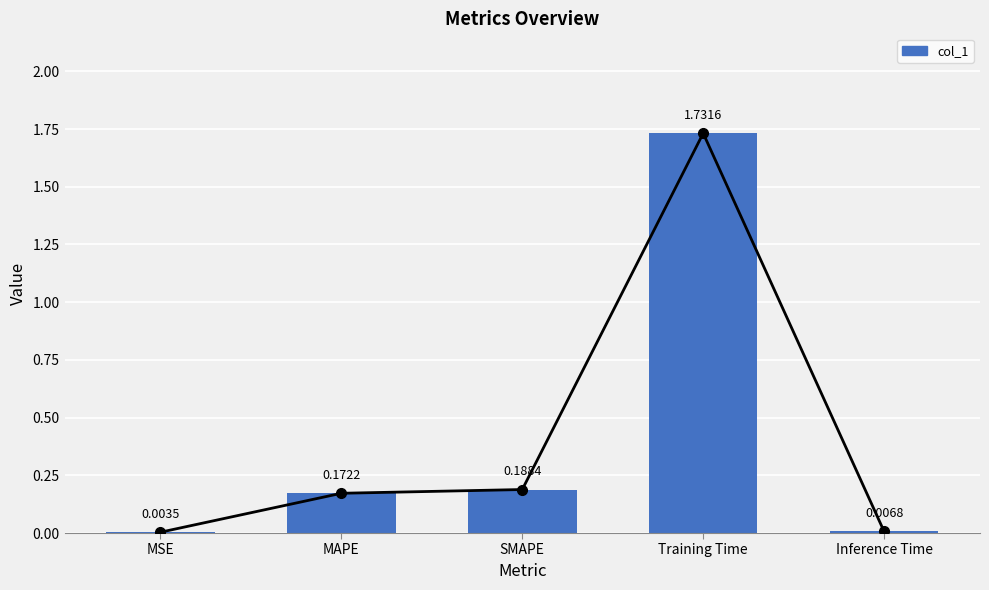

What is the sum of all values?

2.1